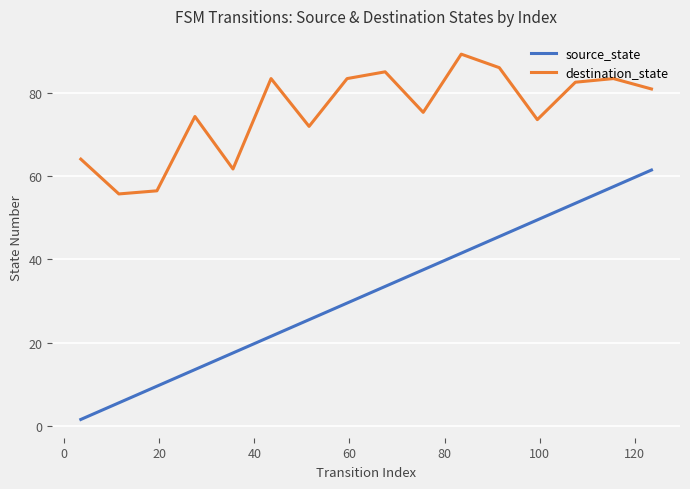

Which series has the largest total across all categories?

destination_state